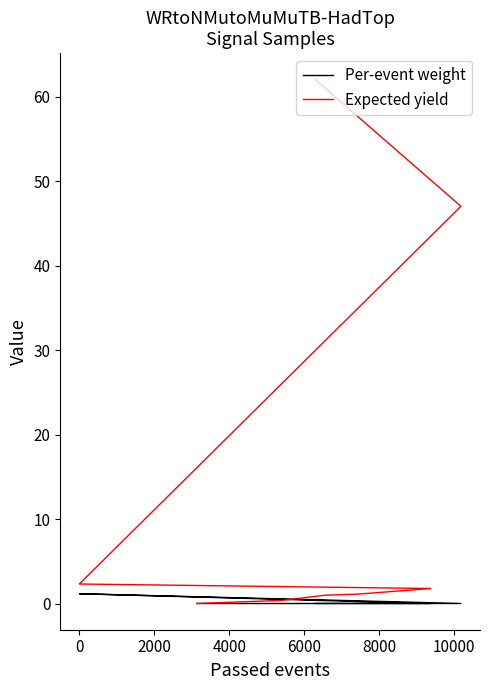

How many distinct data groups are displayed?

2